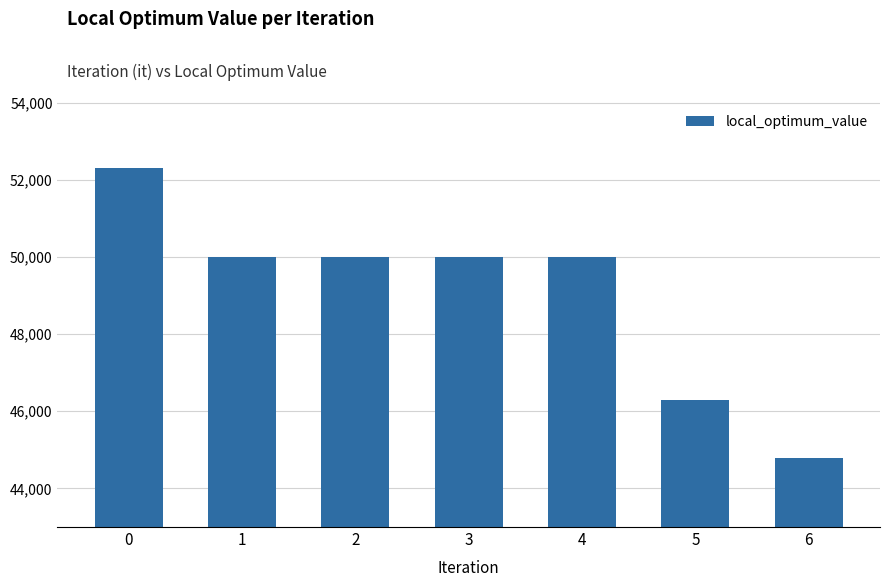

Is it true that the value at 0 is 52300?

True